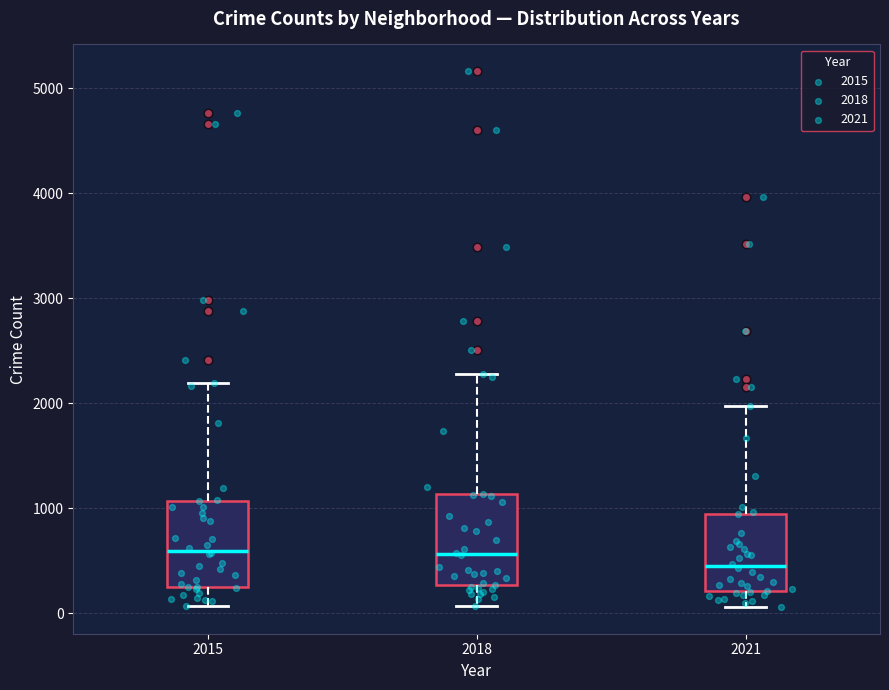

Reading left to right, transcribe this box plot: for each box, give where its median line is, the range the box spans, and where its two whiskers end, as read against the y-axis. The values are not printed on the chart, so give them approximately, as read against the axis.

2015: median 600, box 300 to 1100, whiskers 100 to 2200
2018: median 600, box 300 to 1100, whiskers 100 to 2300
2021: median 500, box 200 to 900, whiskers 100 to 2000